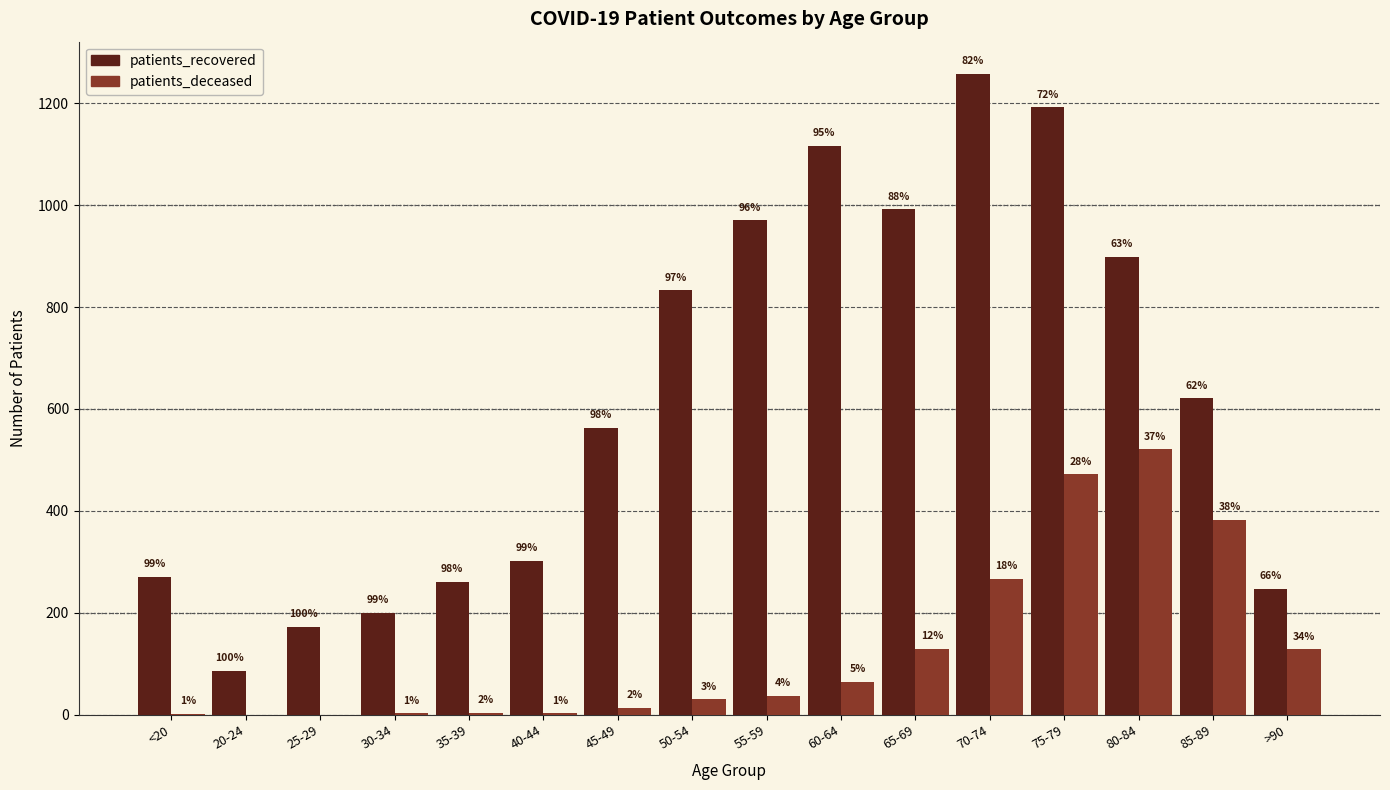

At how many categories does at least one series exceed 429?

9